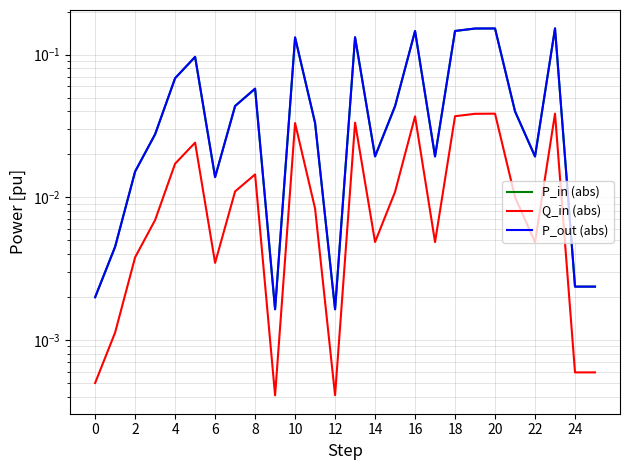

How many interior local valleys does the P_in (abs) series have?

6